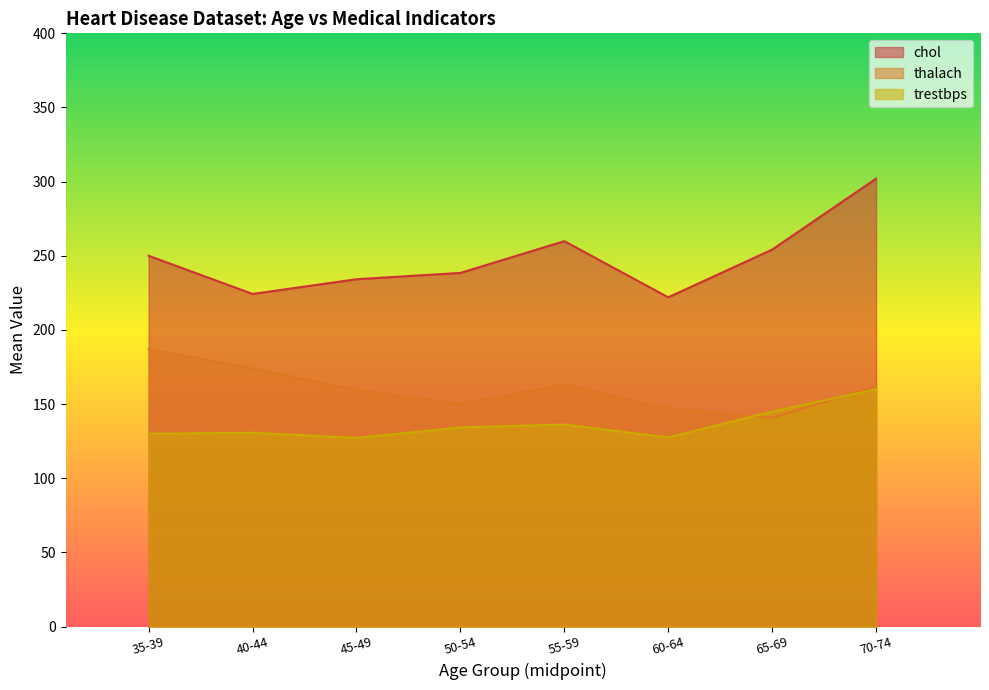

In thalach, how many points are higher than both neighbors (excluding endpoints)?

1